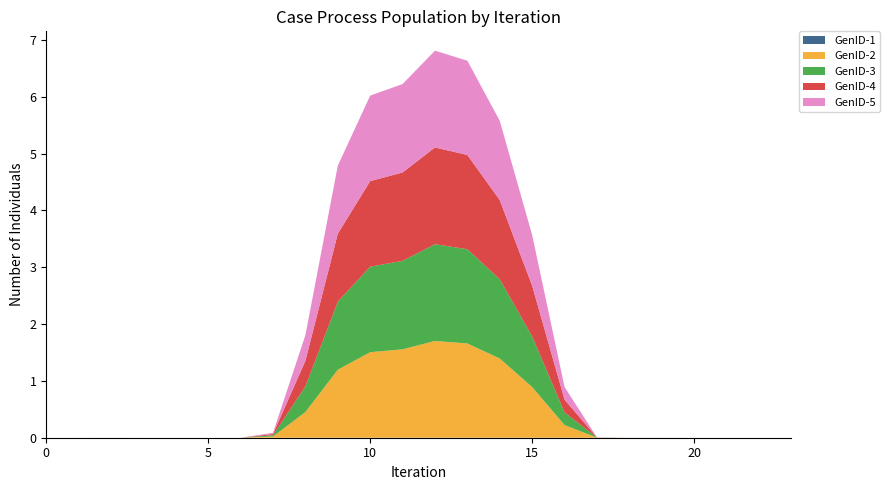

Reading left to right, extract all data points from this chart.

GenID-1: 0.0	0.0	0.0	0.0	0.0	0.0	0.0	0.0	0.0	0.0	0.0	0.0	0.0	0.0	0.0	0.0	0.0	0.0	0.0	0.0	0.0	0.0	0.0	0.0
GenID-2: 0.0	0.0	0.0	0.0	0.0	0.0	0.0	0.0	0.5	1.2	1.5	1.6	1.7	1.7	1.4	0.9	0.2	0.0	0.0	0.0	0.0	0.0	0.0	0.0
GenID-3: 0.0	0.0	0.0	0.0	0.0	0.0	0.0	0.0	0.5	1.2	1.5	1.6	1.7	1.7	1.4	0.9	0.2	0.0	0.0	0.0	0.0	0.0	0.0	0.0
GenID-4: 0.0	0.0	0.0	0.0	0.0	0.0	0.0	0.0	0.5	1.2	1.5	1.6	1.7	1.7	1.4	0.9	0.2	0.0	0.0	0.0	0.0	0.0	0.0	0.0
GenID-5: 0.0	0.0	0.0	0.0	0.0	0.0	0.0	0.0	0.5	1.2	1.5	1.6	1.7	1.7	1.4	0.9	0.2	0.0	0.0	0.0	0.0	0.0	0.0	0.0